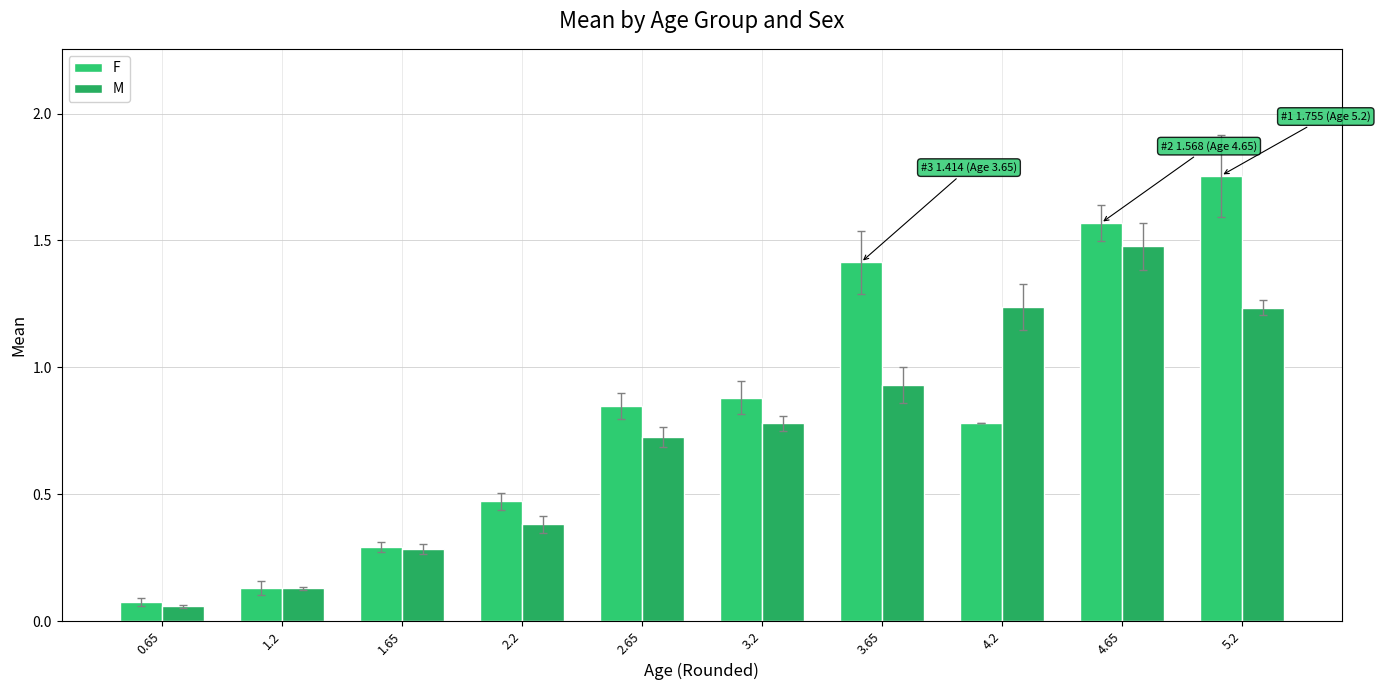

The value of F at 0.65 is 0.1. True or false?

True